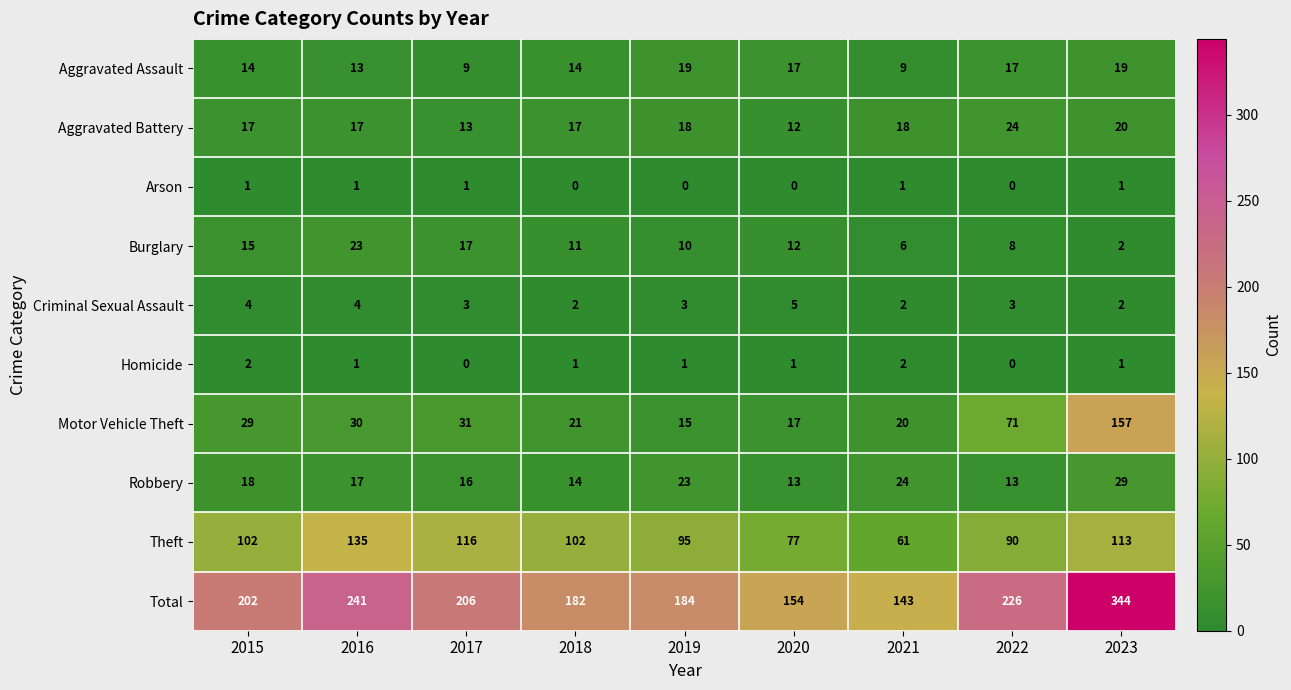

At which category does the chart reach its peak across all series?

2023